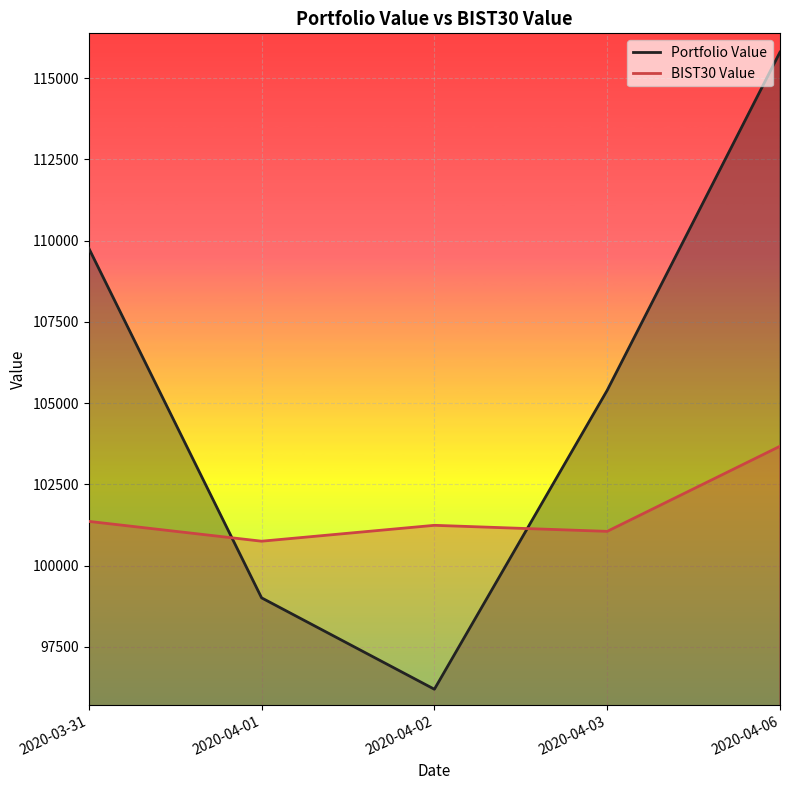

At 2020-04-02, list the series in order from smallest to largest.

Portfolio Value, BIST30 Value